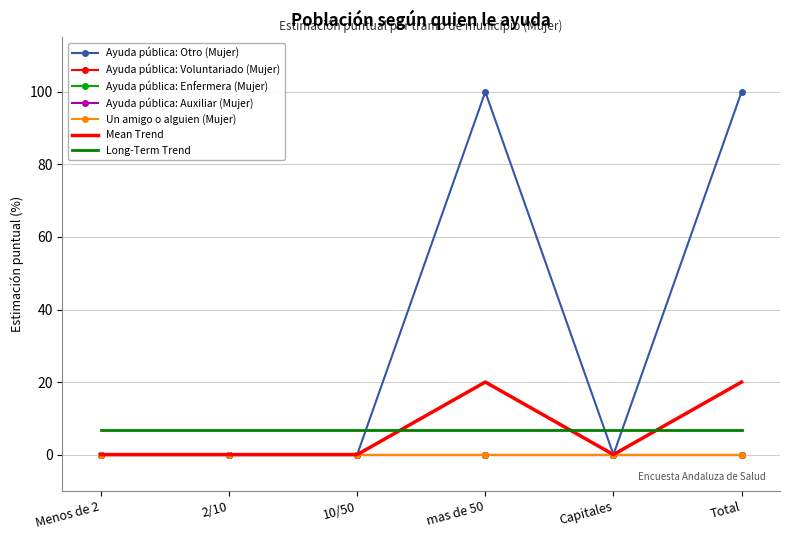

How many data points does each series have?

6